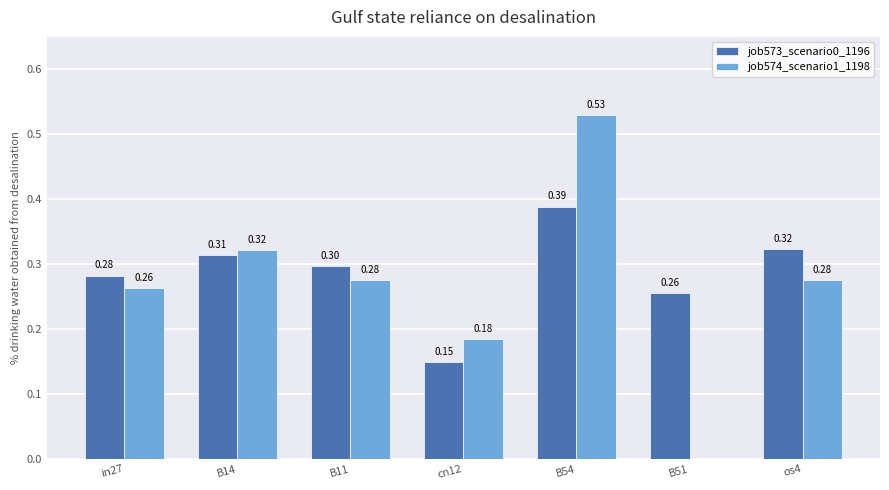

What is the average value of the job574_scenario1_1198 series?

0.3